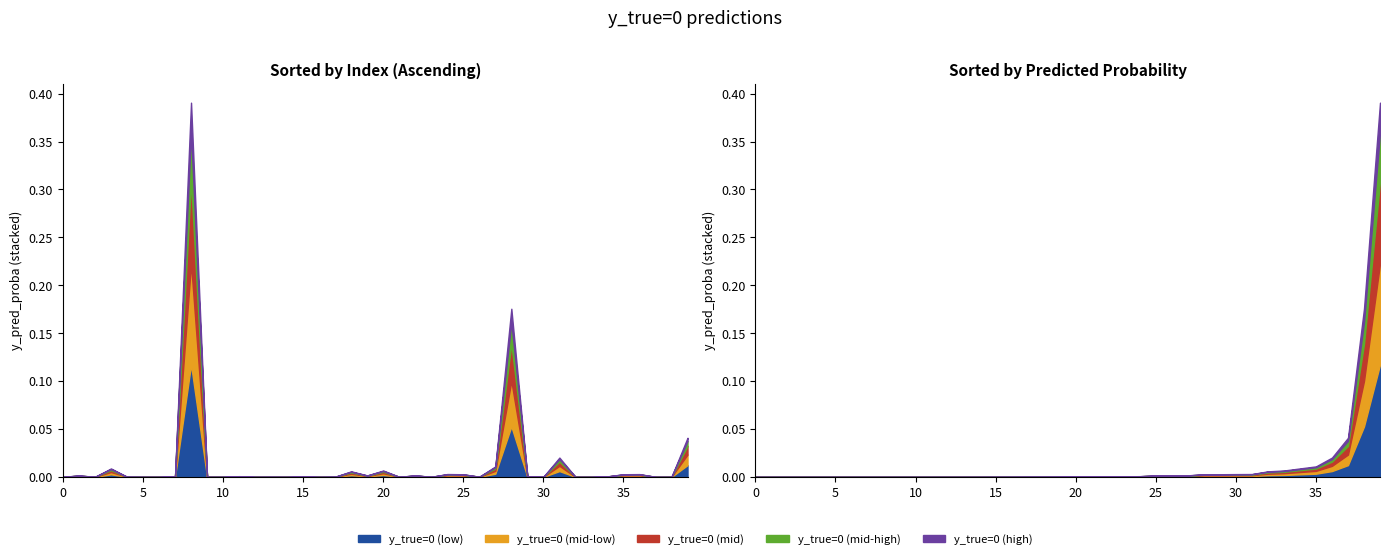

True or false: y_true=0 (low) and y_true=0 (mid-low) cross at least once.

False